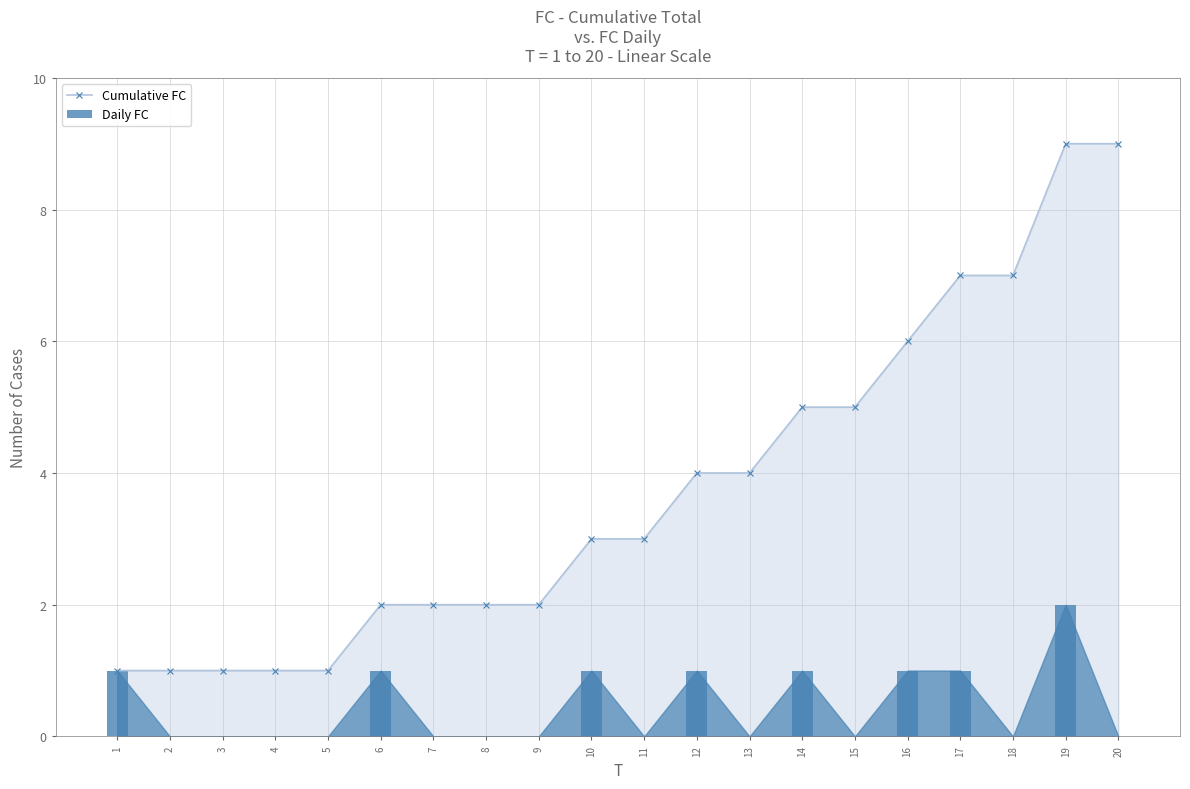

Which series changed the most between 2 and 19?

Cumulative FC